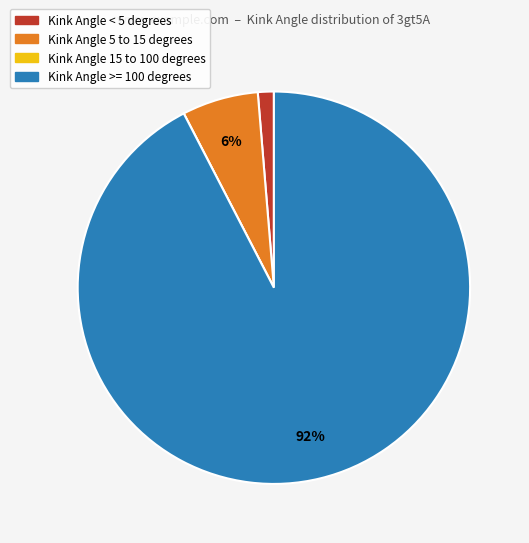

Is there a majority slice in this chart?

Yes